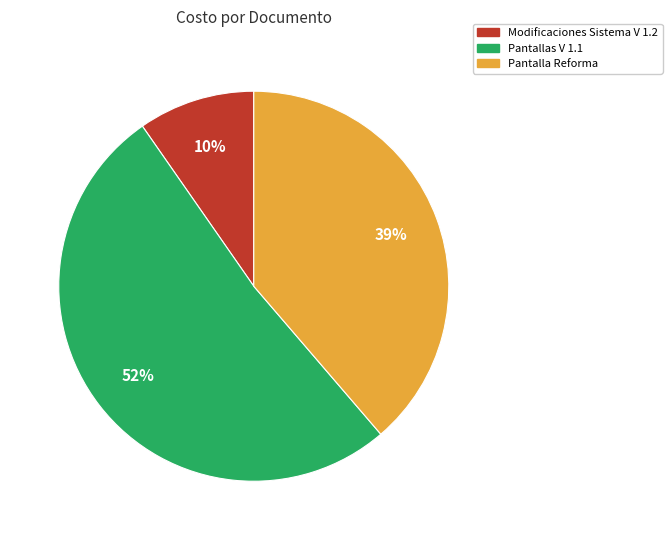

What is the largest slice in the pie chart?

Pantallas V 1.1